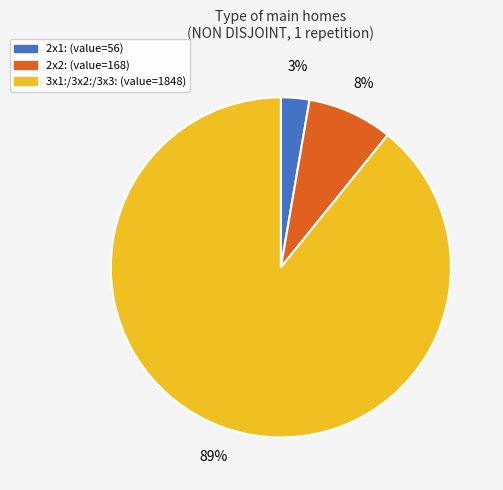

The 2x1: (value=56) slice represents 3% of the pie. True or false?

True